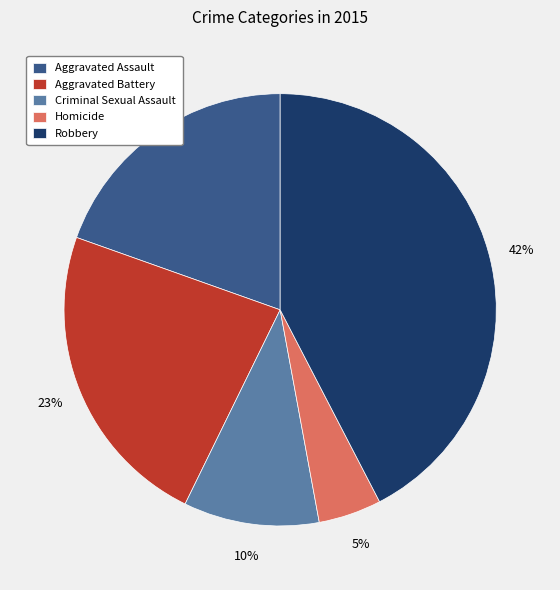

To the nearest percent, what is the combined percentage of Aggravated Assault and Aggravated Battery?

43%